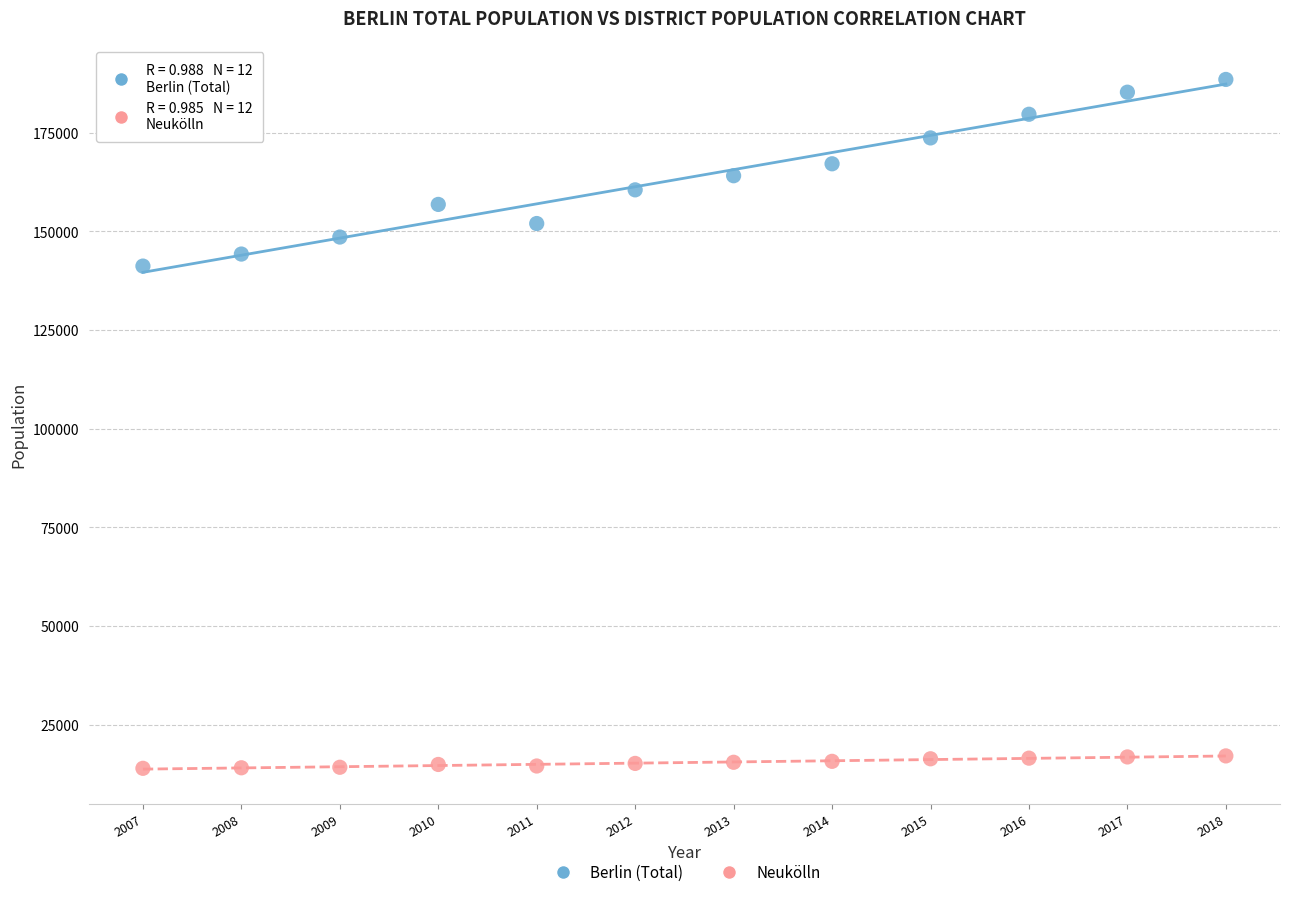

Across all series, what Y value is closest to 101200?

141196